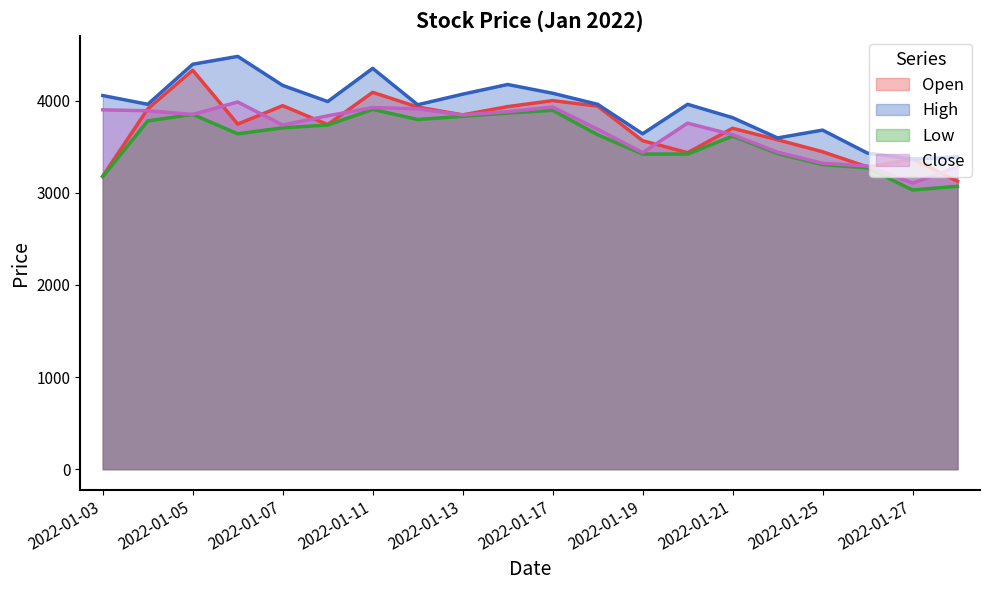

Where is High nearest to the value 3922?

2022-01-12